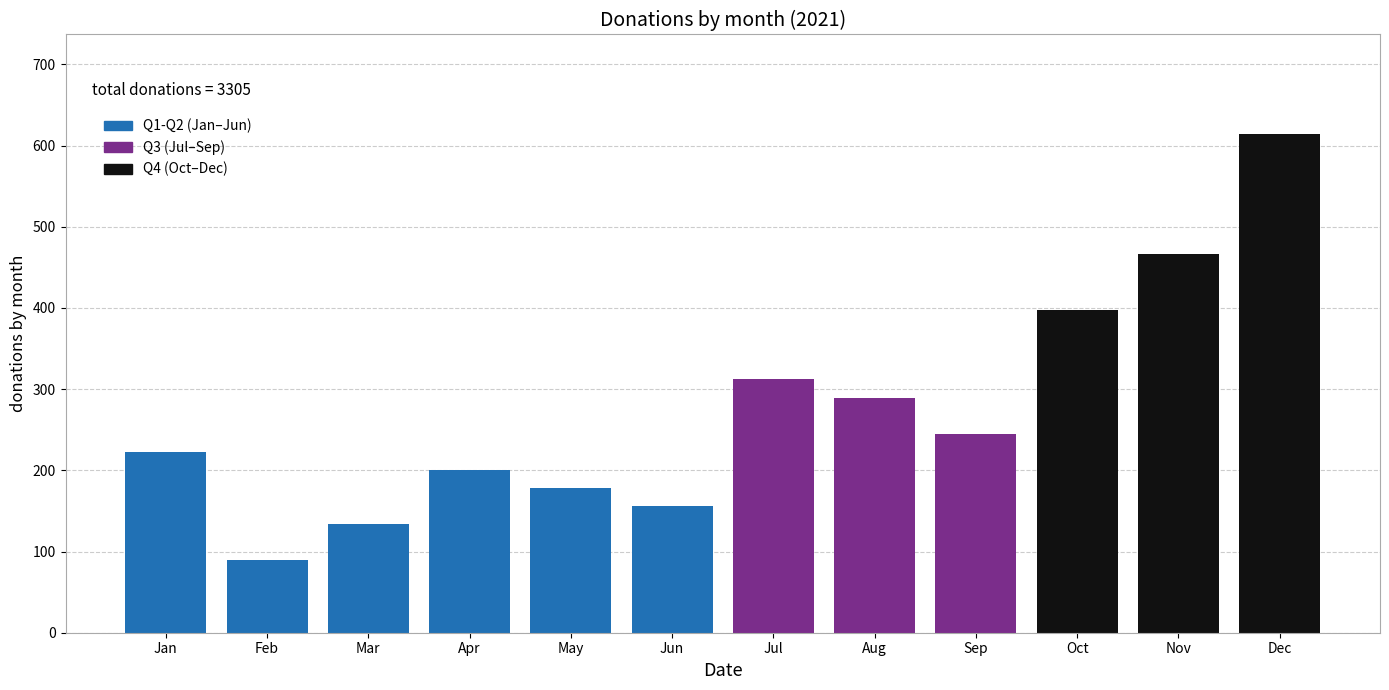

Reading left to right, list all the values displayed in this chart.

222	89	134	201	178	156	312	289	245	398	467	614